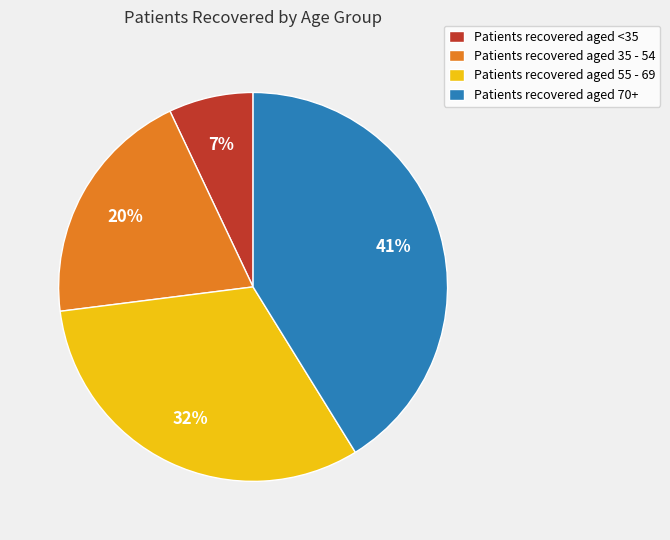

Which slice is the largest?

Patients recovered aged 70+